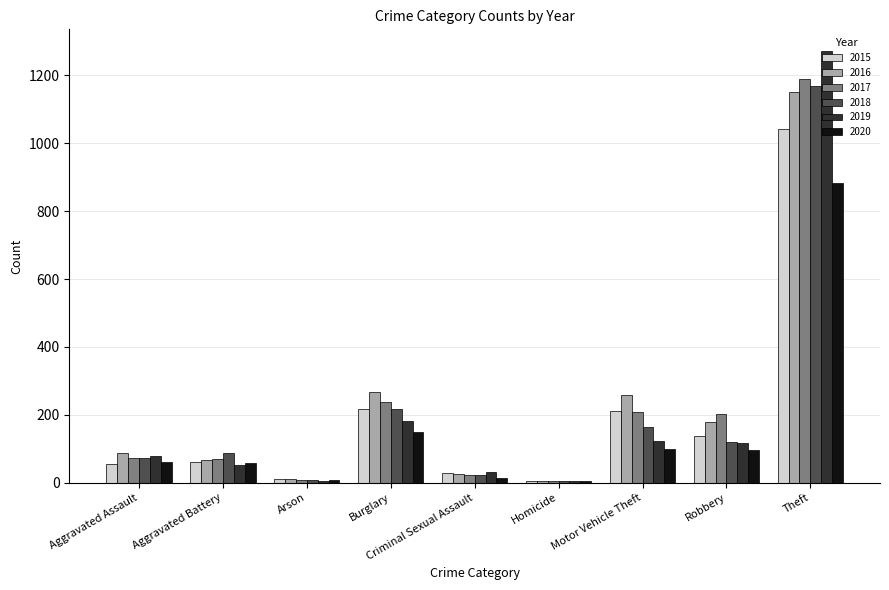

Are the bars horizontal?

No